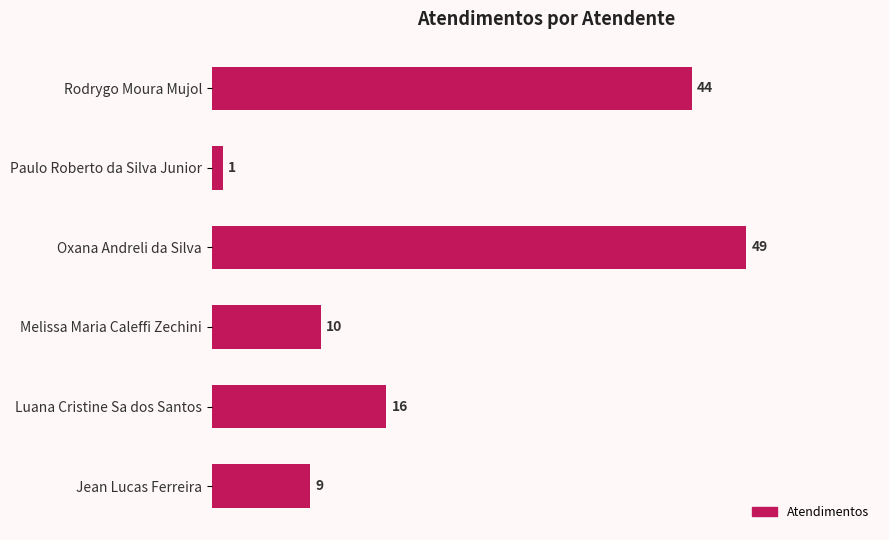

What is the average value?

22